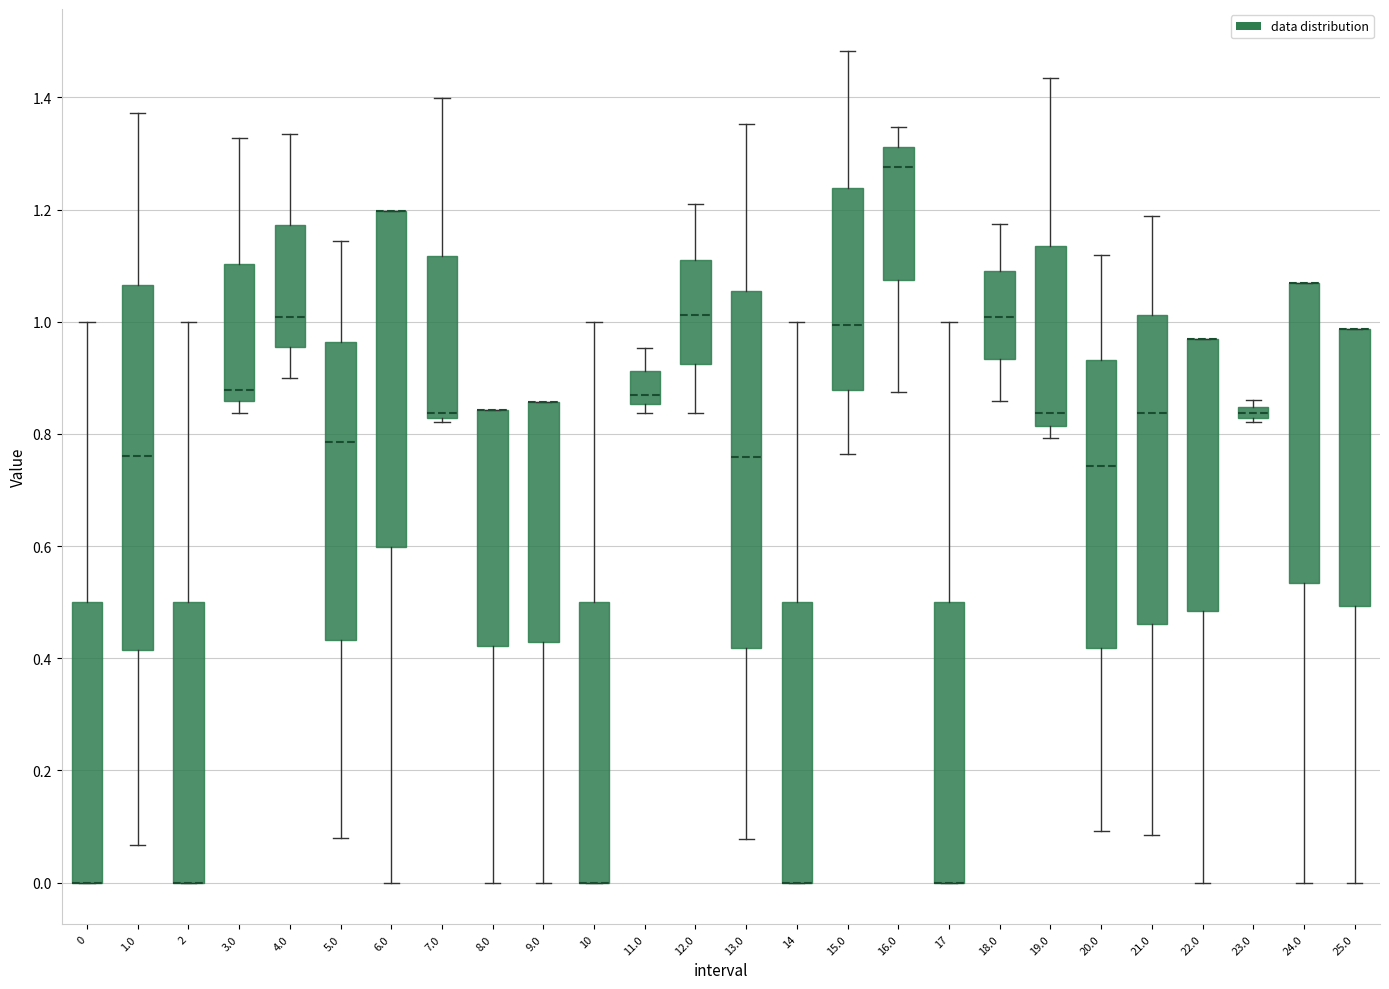

Where is the upper edge of the box at x = 19.0 on the y-axis? The values are not printed on the chart, so give them approximately, as read against the axis.

1.14